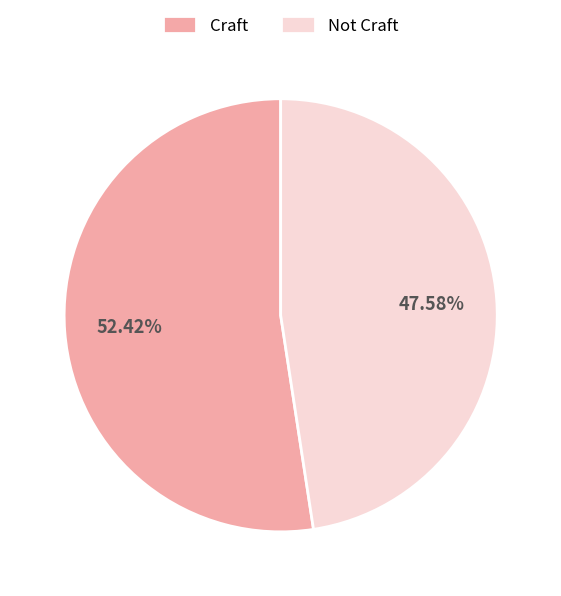

To the nearest percent, what portion does Craft represent?

52%